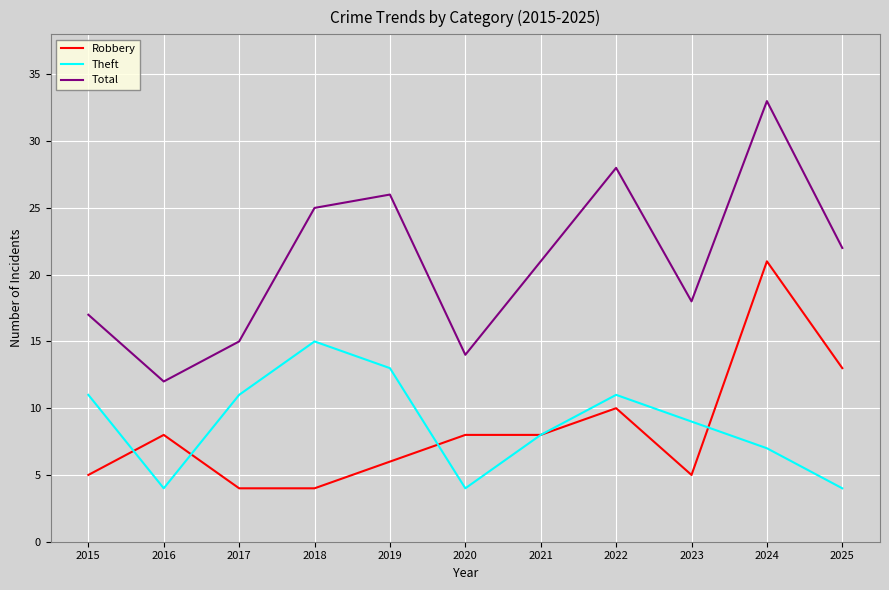

What is the sum of all Theft values?

97